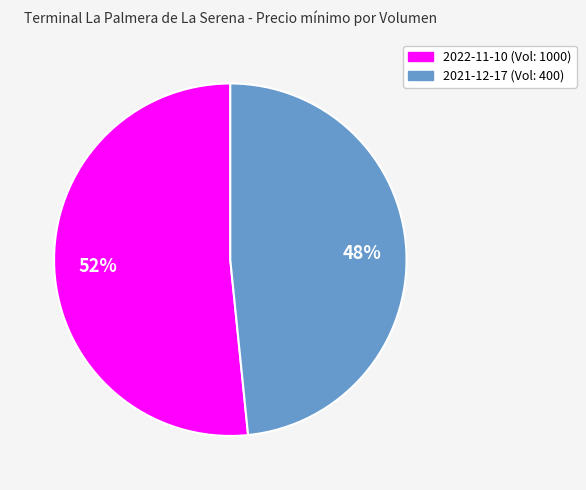

Count the number of slices in the pie.

2